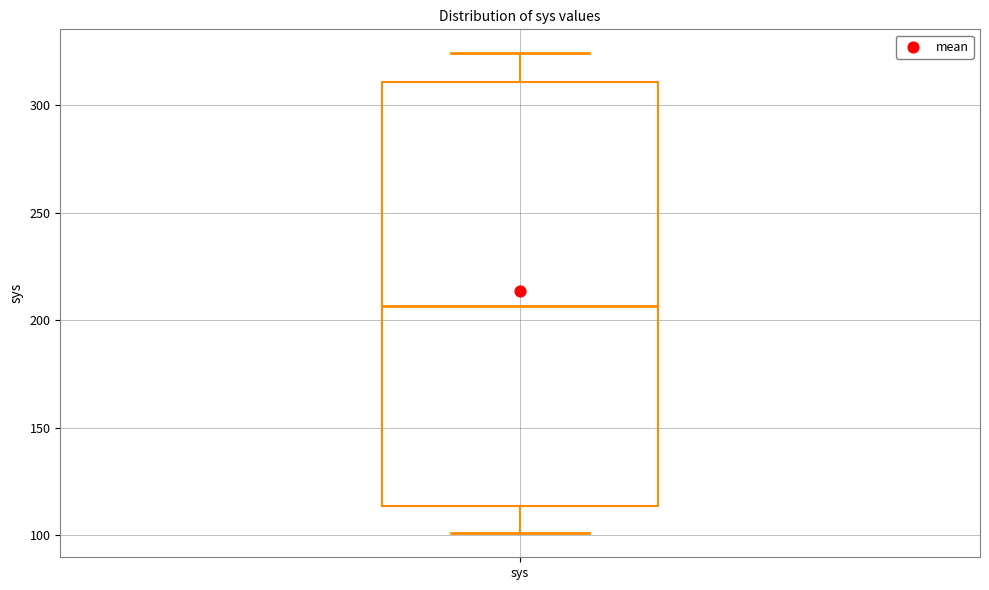

Transcribe this box plot: give where the median line is, the range the box spans, and where the two whiskers end, as read against the y-axis. The values are not printed on the chart, so give them approximately, as read against the axis.

median 205, box 115 to 310, whiskers 100 to 325